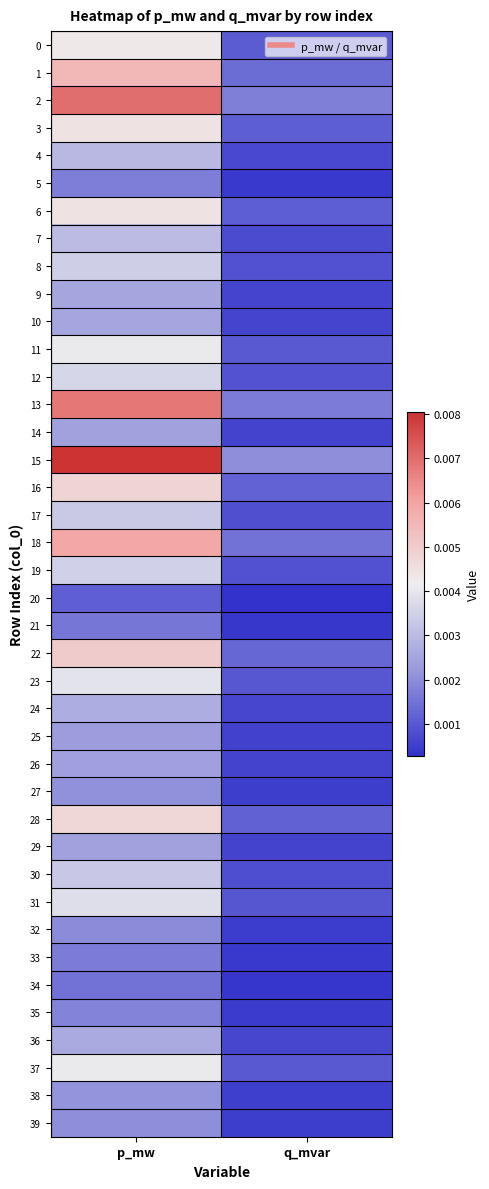

Which label corresponds to the largest value in the chart?

p_mw